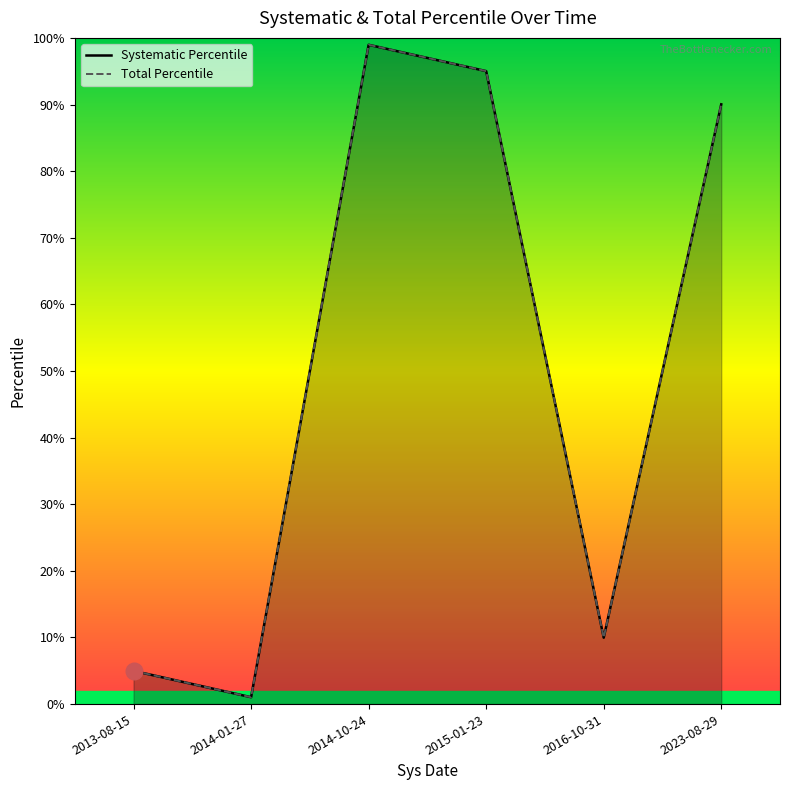

What are all the series names shown in the legend?

Systematic Percentile, Total Percentile